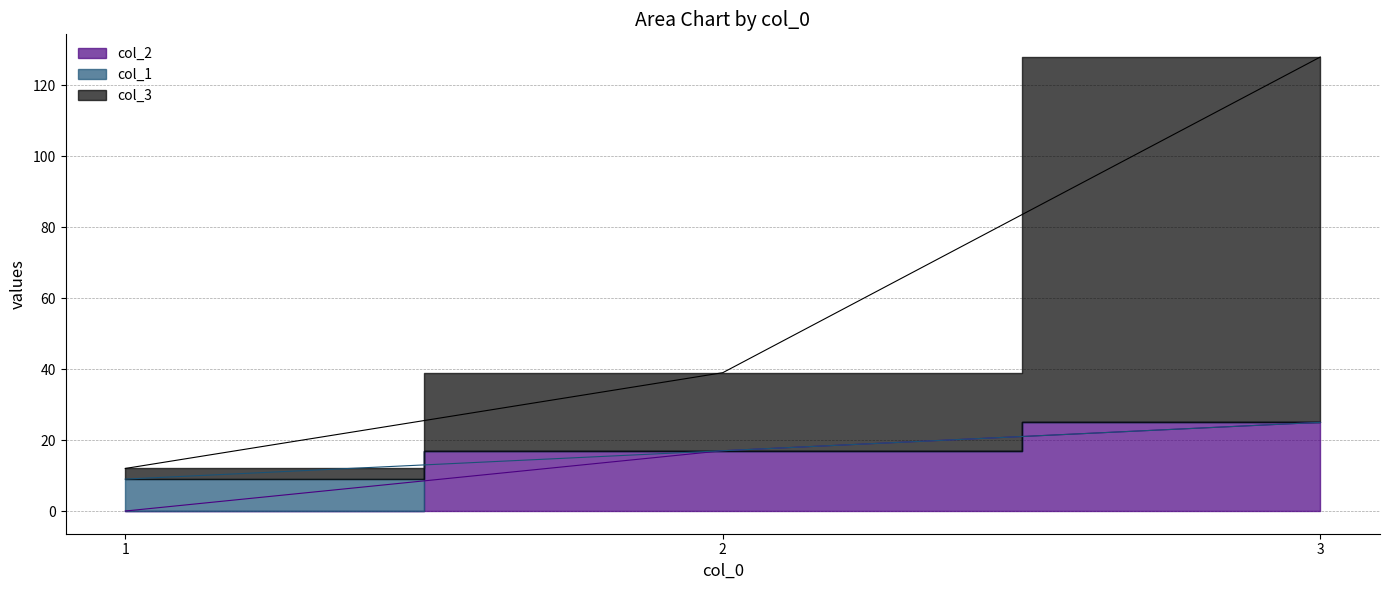

Which series has the largest range (max minus min)?

col_3